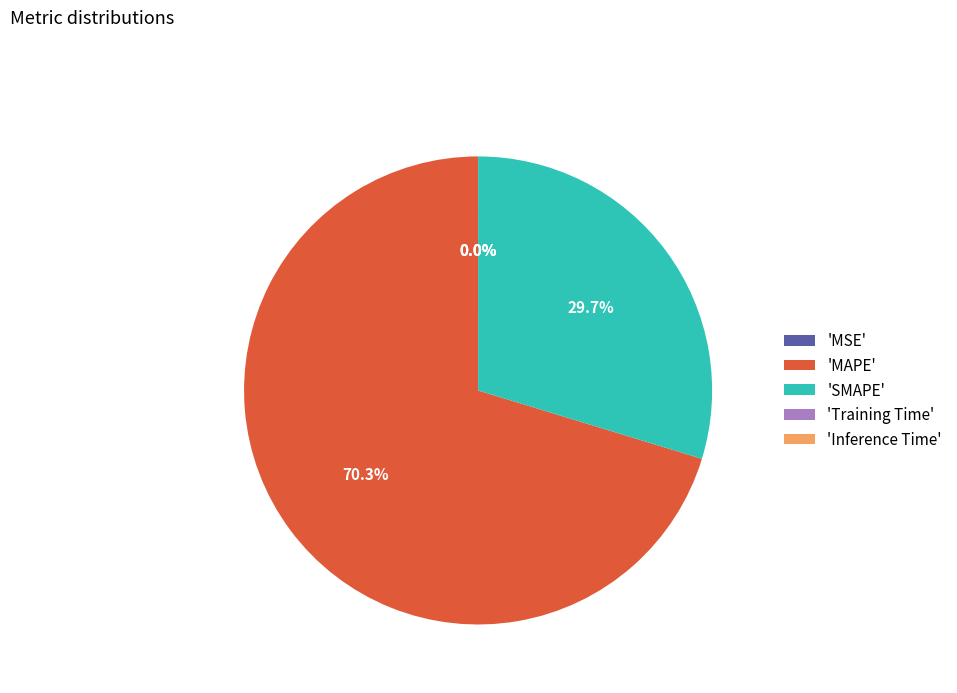

What is the largest slice in the pie chart?

'MAPE'